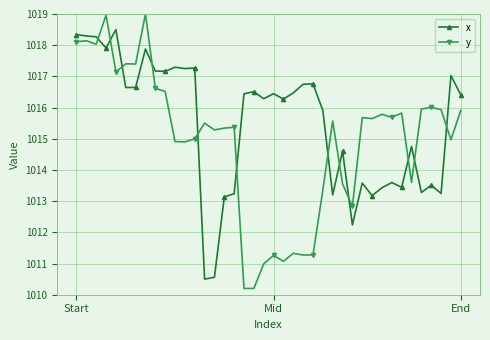

Which series has the widest spread of values?

y